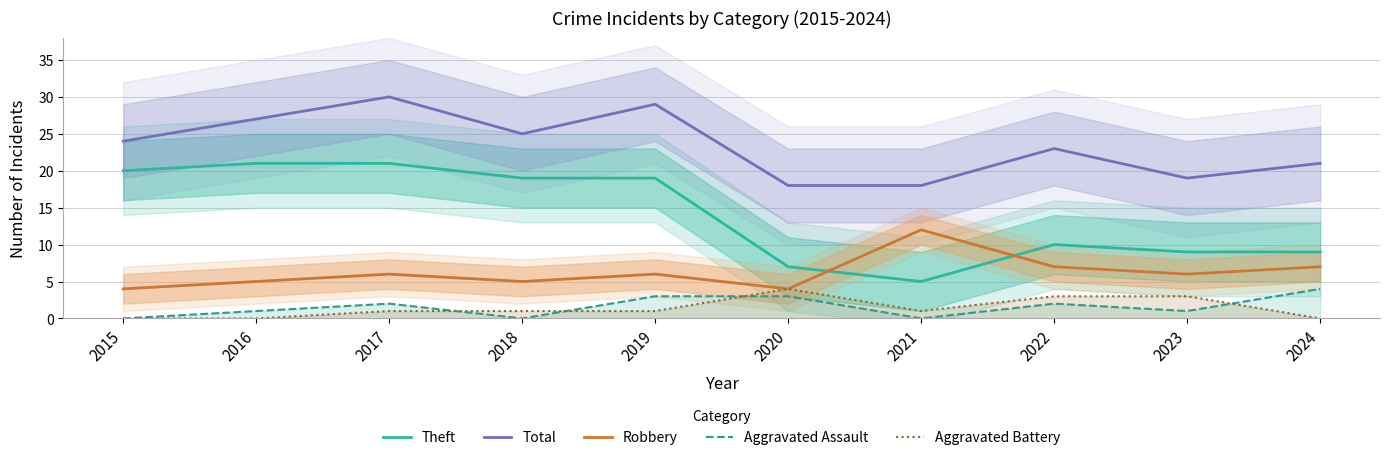

Which series has the largest range (max minus min)?

Theft